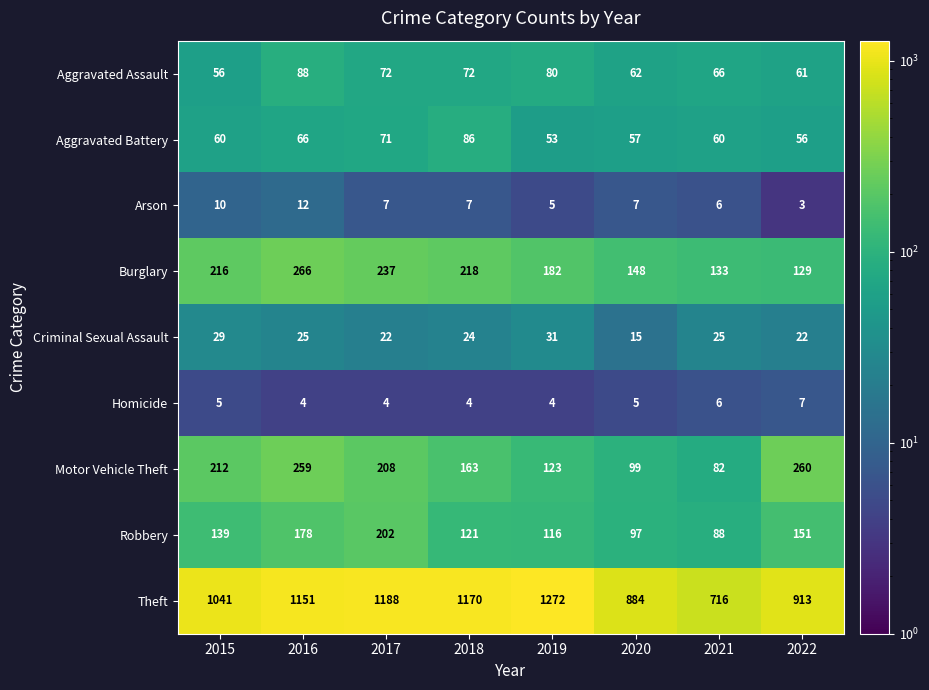

What is the difference between the maximum and minimum values in the Arson series?

9